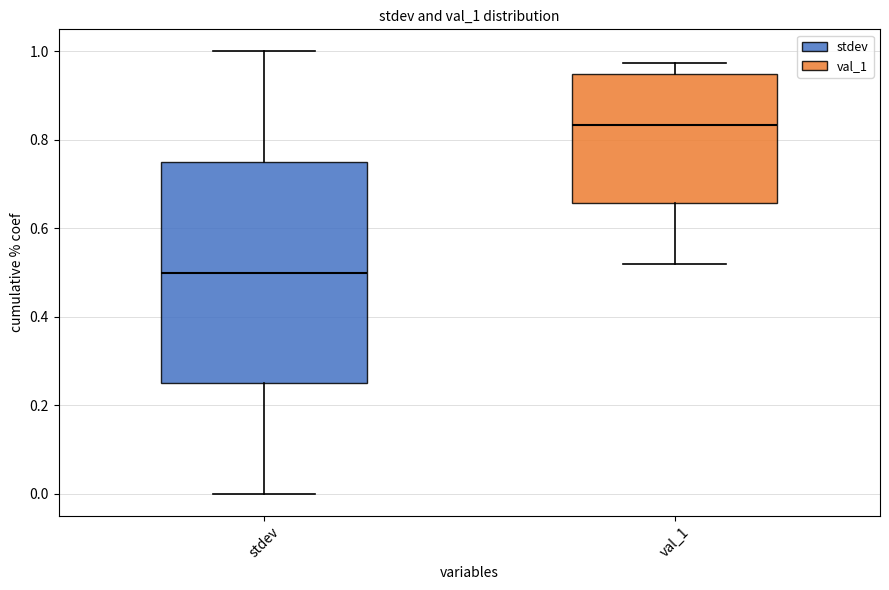

Where does the median line of the box for val_1 sit on the y-axis? The values are not printed on the chart, so give them approximately, as read against the axis.

0.84